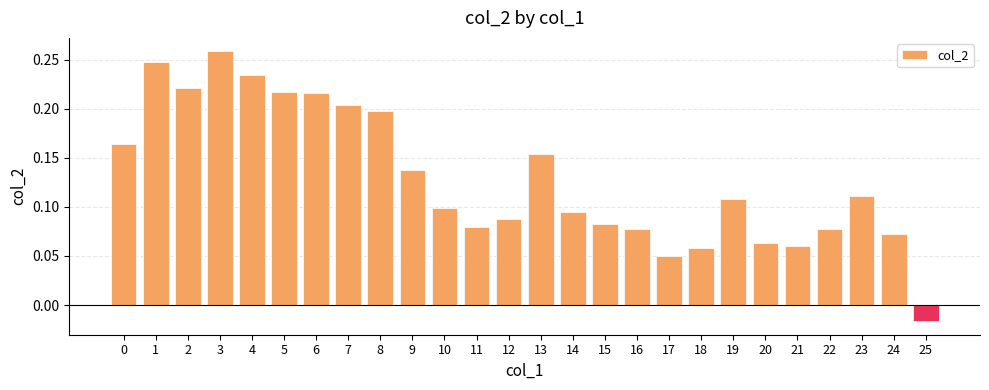

Which category has the lowest value across all series?

25